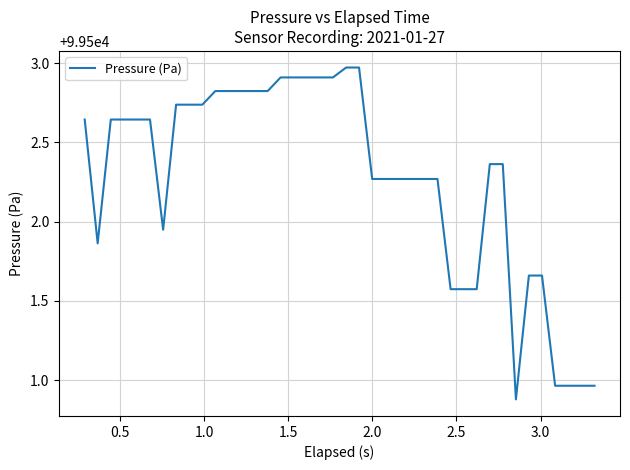

How many series are shown in this chart?

1